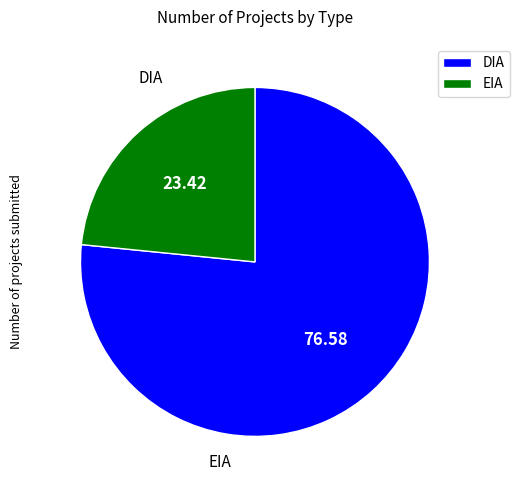

Is there a majority slice in this chart?

Yes